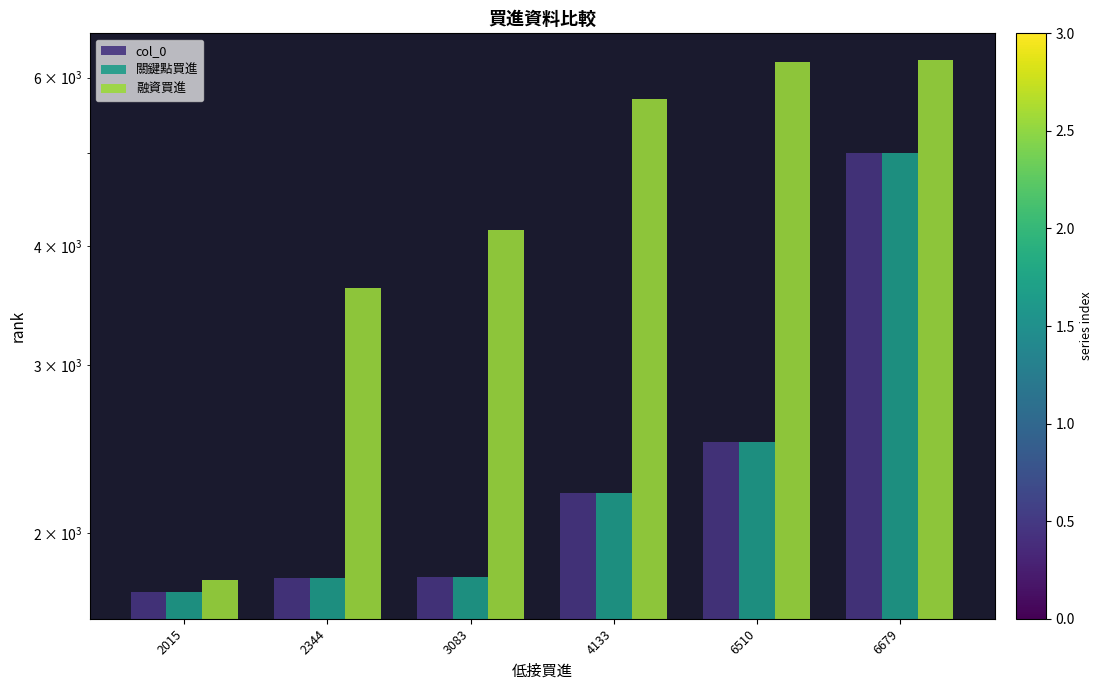

Rank the series at 6510 from highest to lowest value.

融資買進, col_0, 關鍵點買進